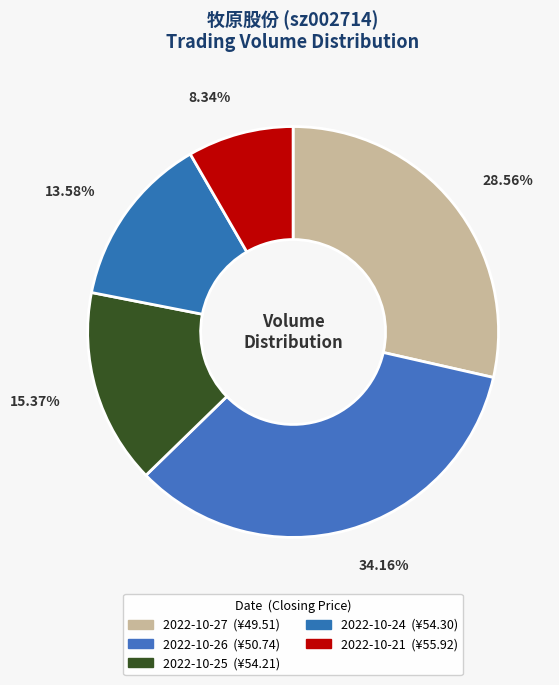

To the nearest percent, what is the combined percentage of 2022-10-27 and 2022-10-21?

37%